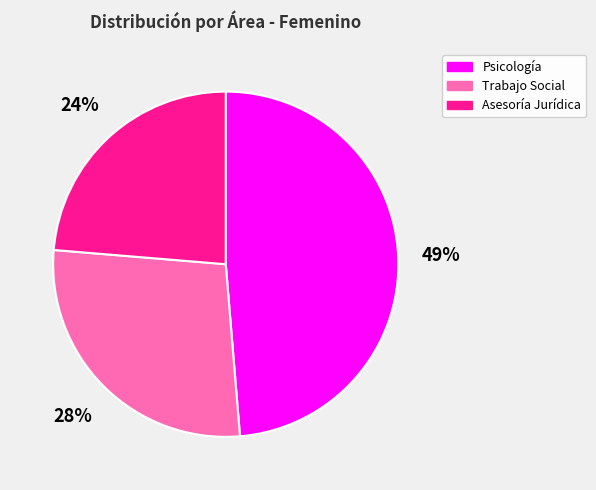

The Trabajo Social slice represents 28% of the pie. True or false?

True